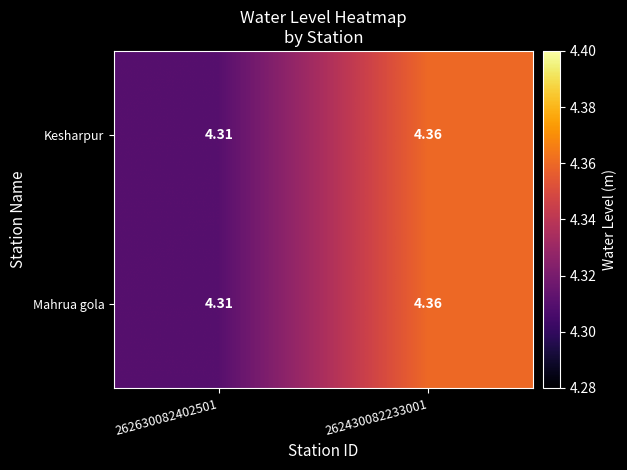

What is the minimum value shown in the chart?

4.3